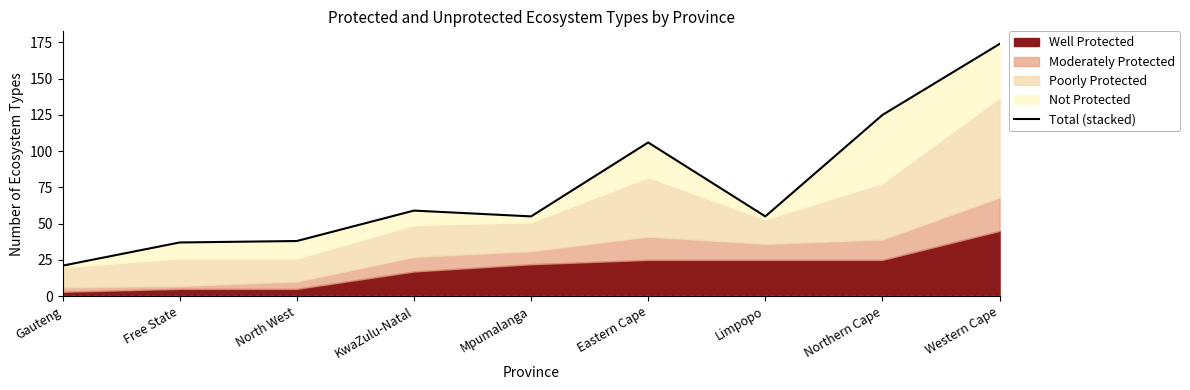

What is the label of the 5th point from the left?

Mpumalanga